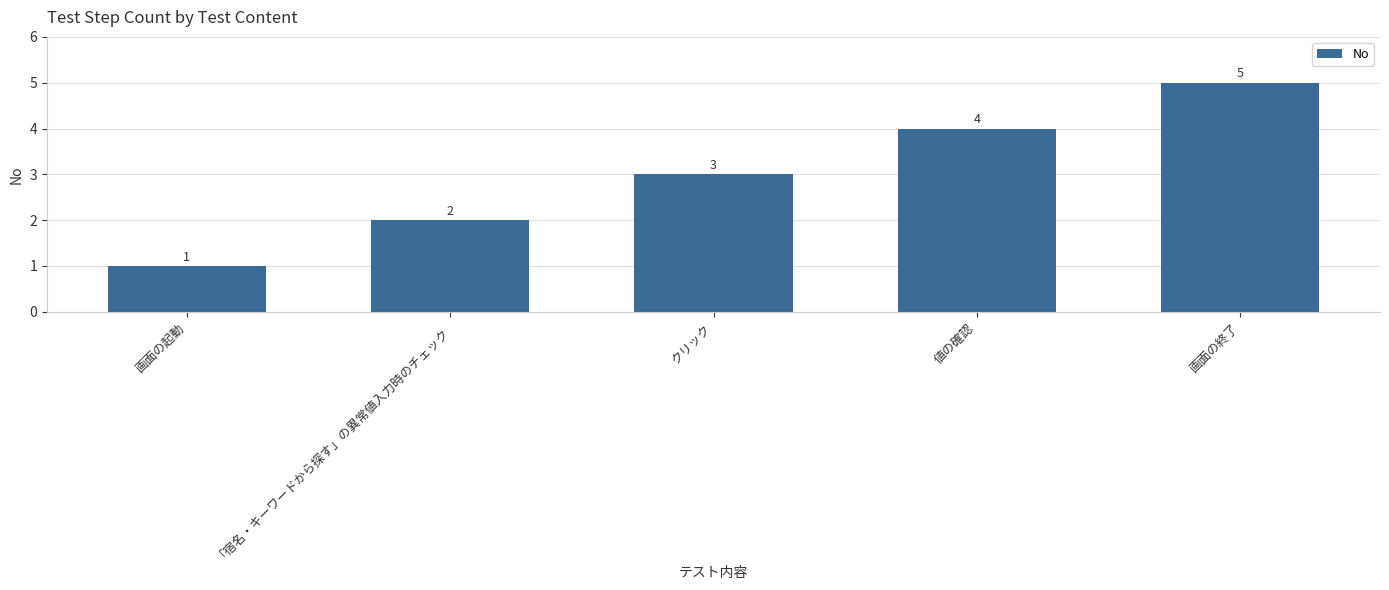

At which label is the value closest to 3?

クリック